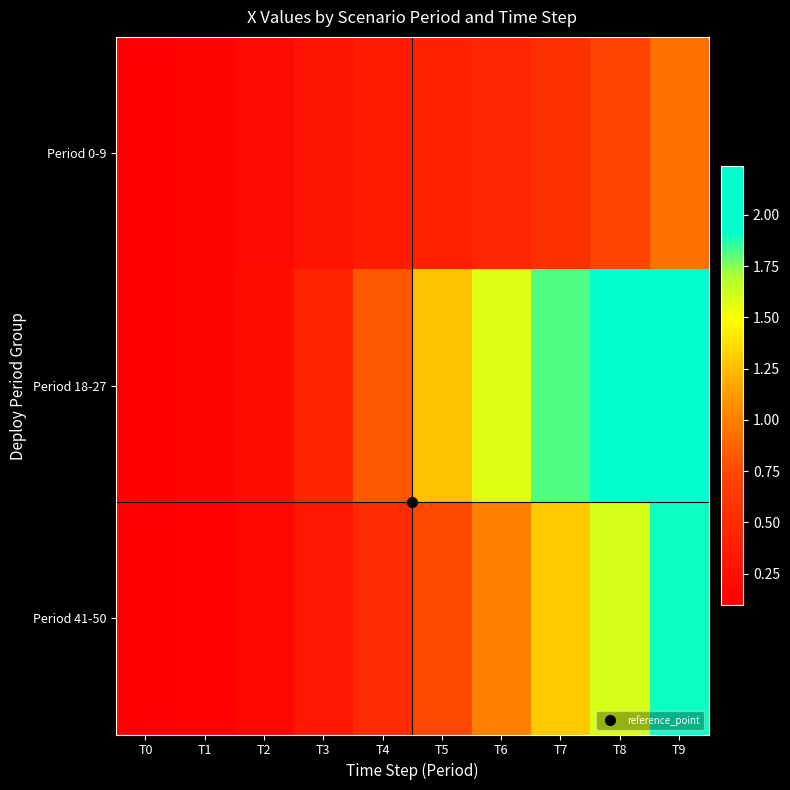

Which series has the largest range (max minus min)?

Period 18-27